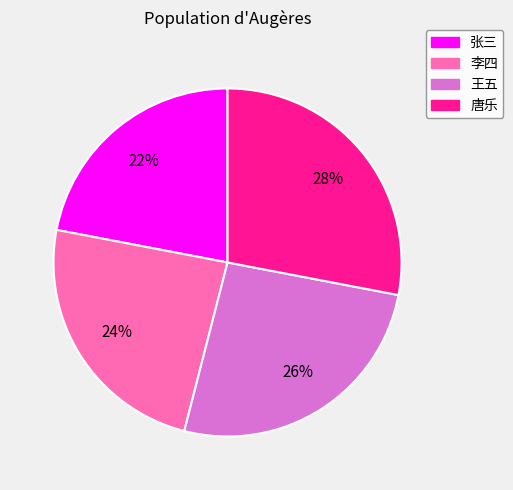

Rank the categories by value from highest to lowest.

唐乐, 王五, 李四, 张三